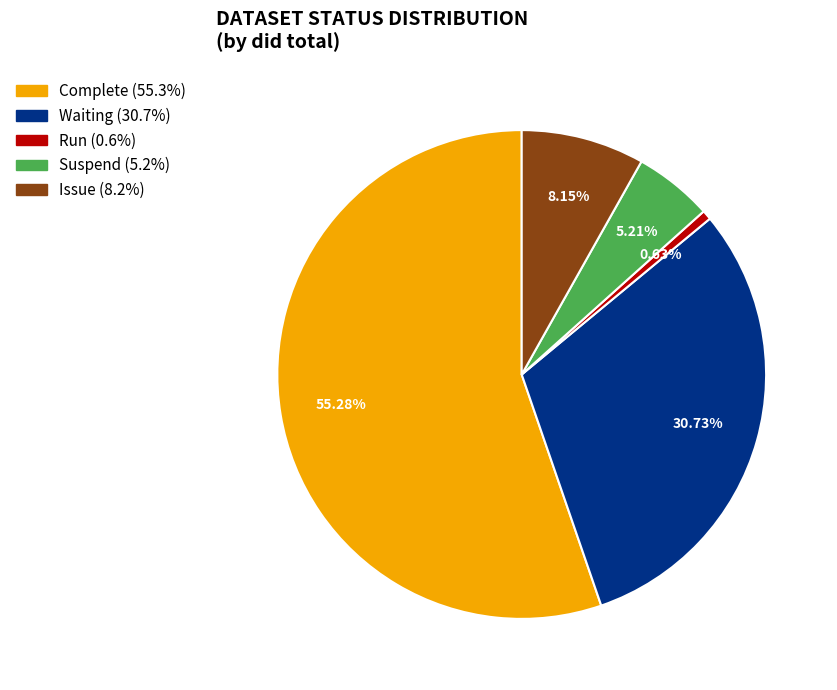

Is there any slice that represents more than half of the pie?

Yes